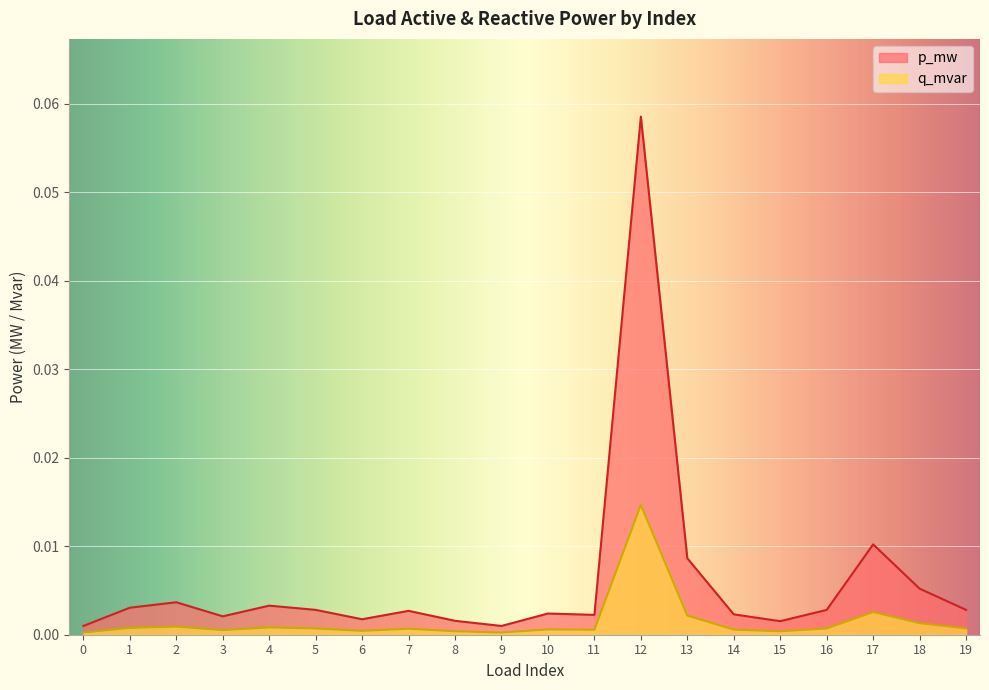

At which label does q_mvar reach its peak?

12